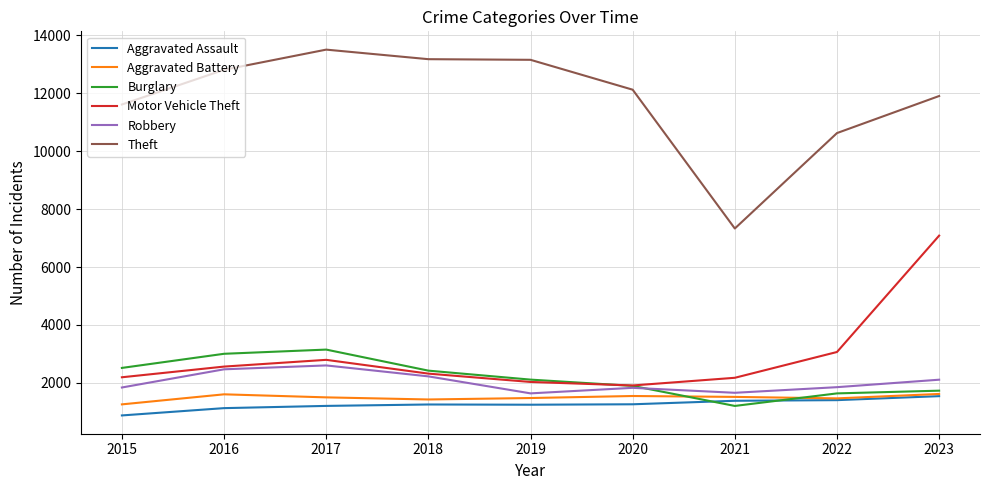

What is the highest value of the Aggravated Battery series?

1616